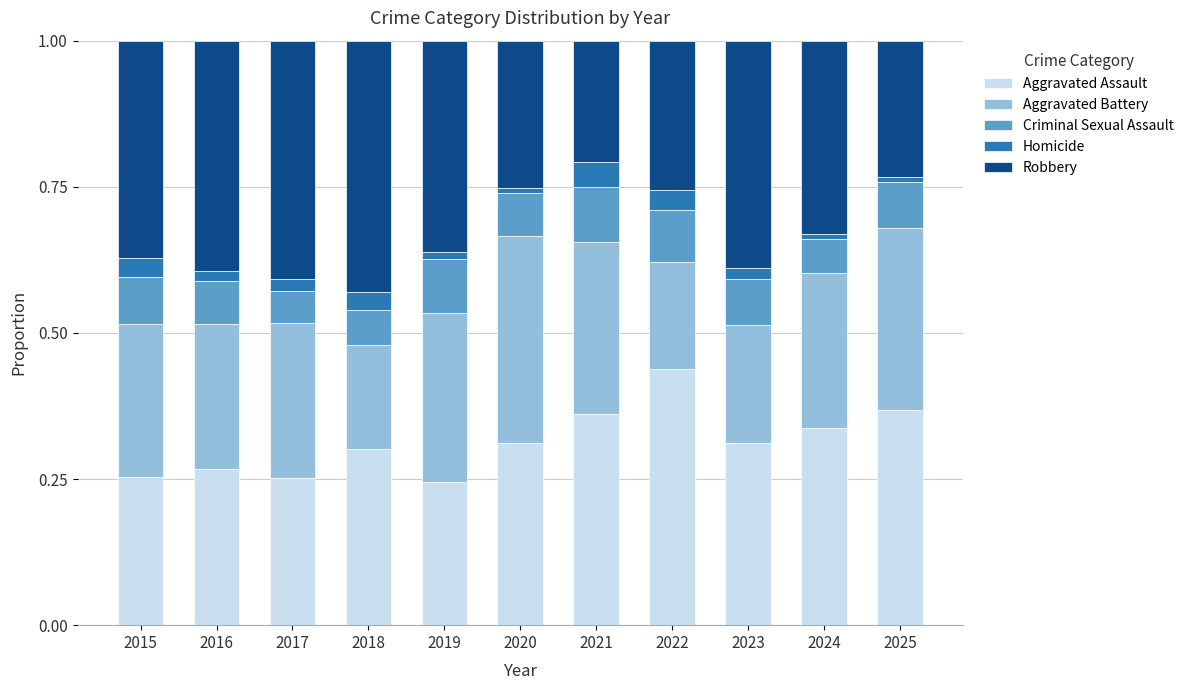

True or false: Aggravated Assault has a value of 0.4 at 2017.

False